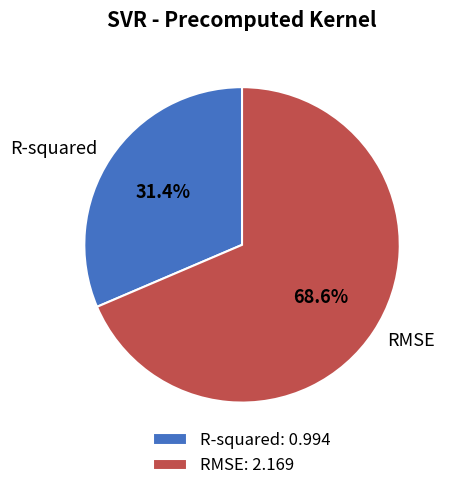

Count the number of slices in the pie.

2